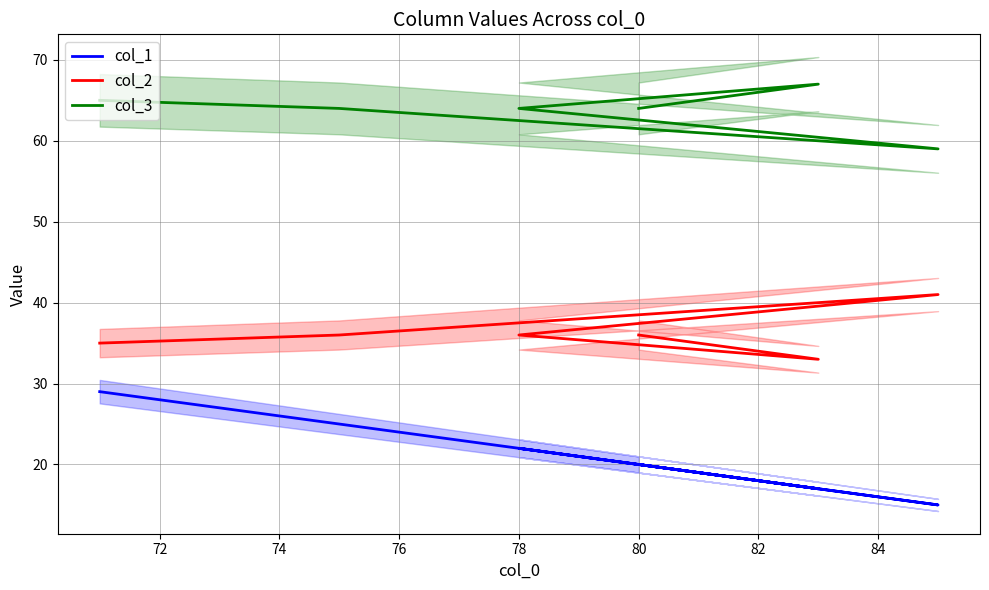

True or false: col_3 and col_2 intersect in this chart.

False